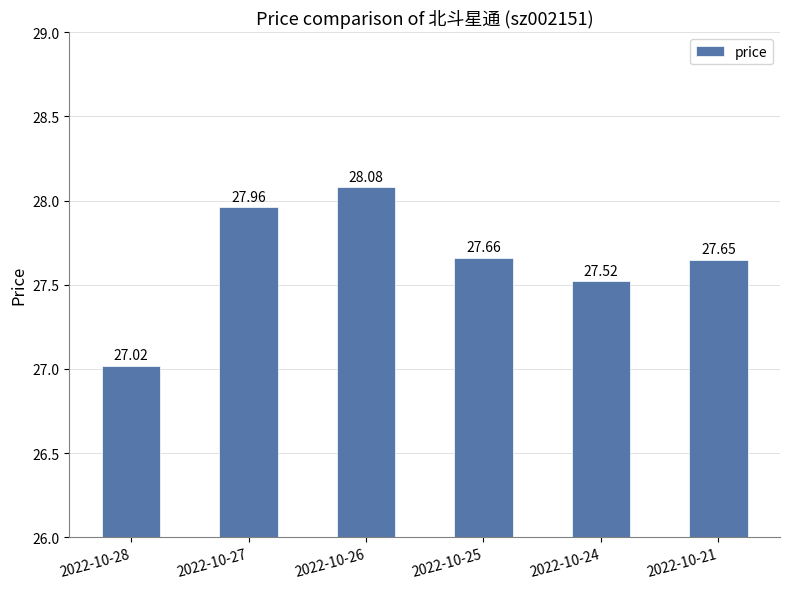

How many data points does each series have?

6